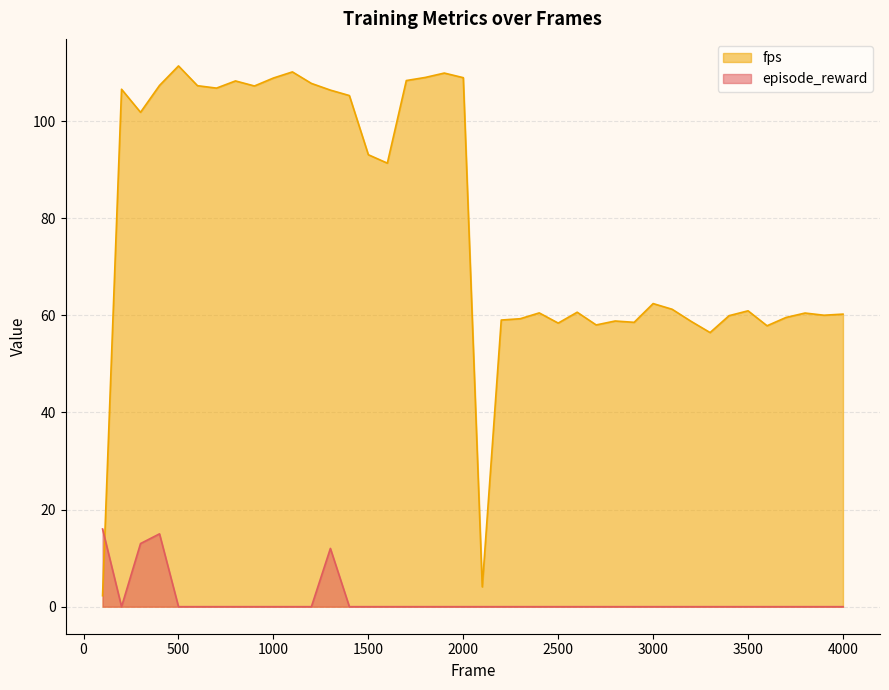

Which series has the largest total across all categories?

fps